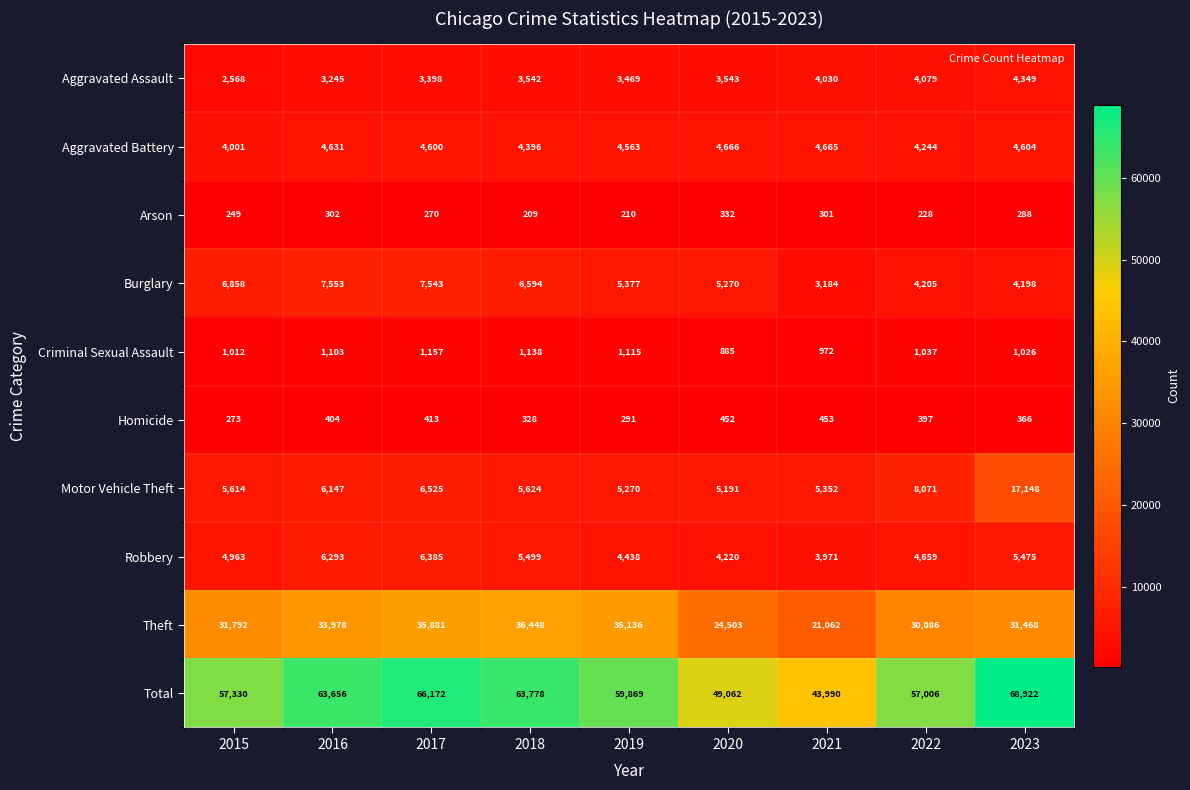

Which series has the largest range (max minus min)?

Total